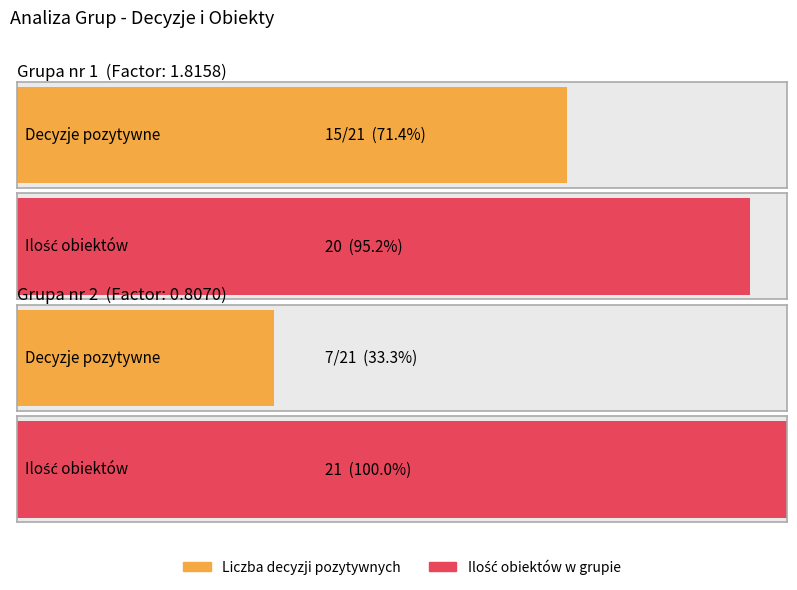

What is the approximate value of Liczba decyzji pozytywnych w grupie at Grupa nr 2?

7